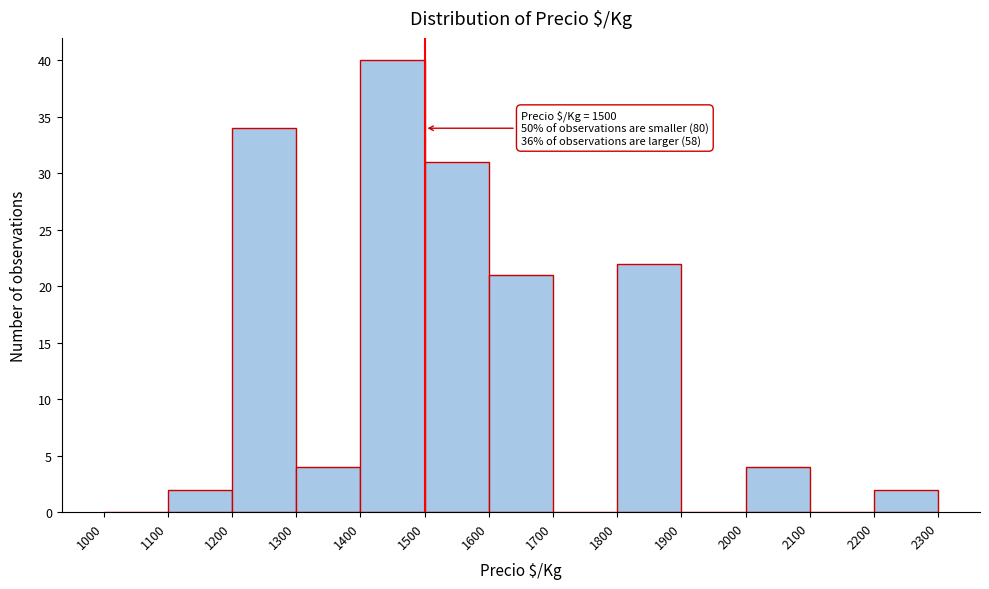

Over which range of the x-axis is the bar tallest?

1400 to 1500